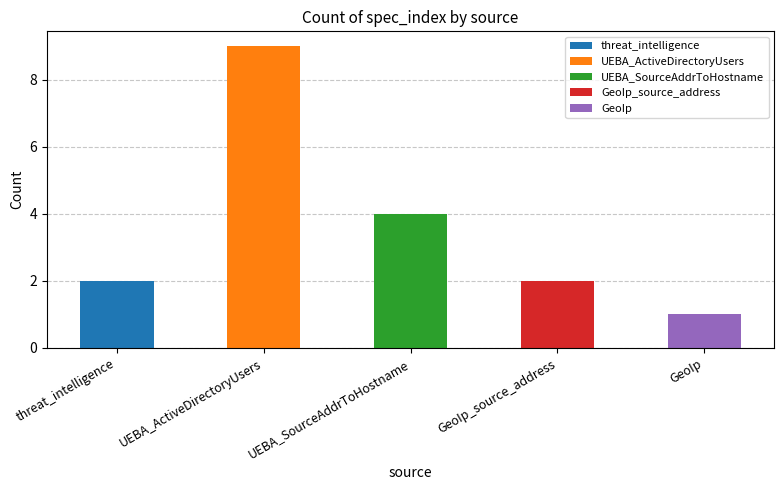

What is the spread (max minus min) of values at GeoIp_source_address?

2